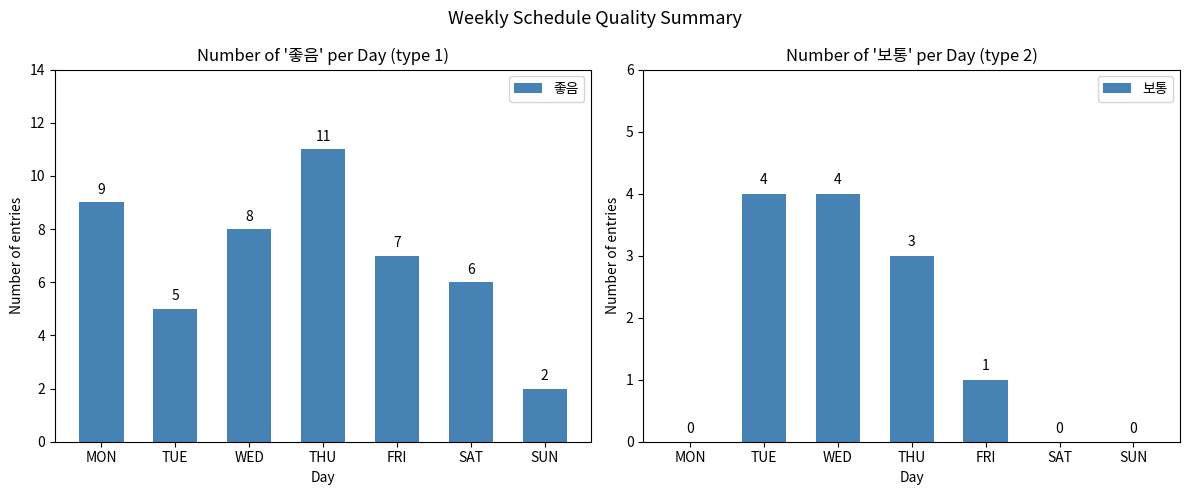

At how many categories does at least one series exceed 5?

5